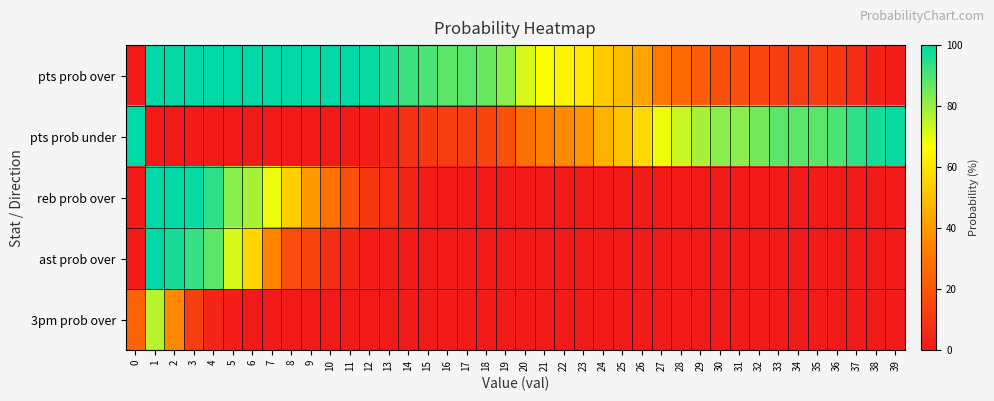

What is the total value across all series at 36?

100